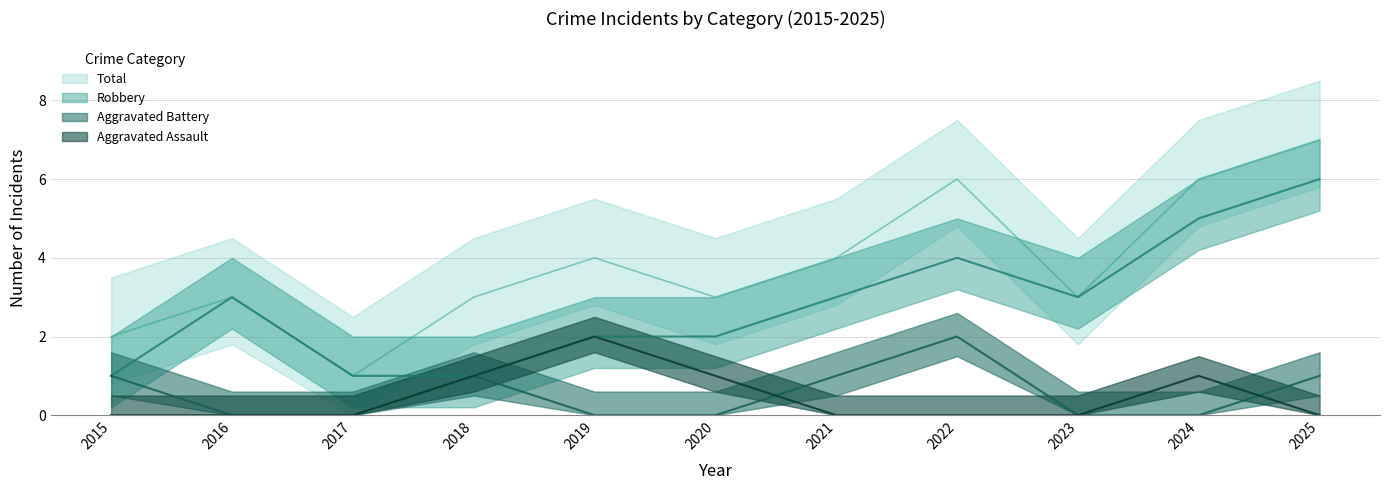

Reading left to right, transcribe all the data shown in this chart.

Aggravated Assault: 2015=0	2016=0	2017=0	2018=1	2019=2	2020=1	2021=0	2022=0	2023=0	2024=1	2025=0
Aggravated Battery: 2015=1	2016=0	2017=0	2018=1	2019=0	2020=0	2021=1	2022=2	2023=0	2024=0	2025=1
Robbery: 2015=1	2016=3	2017=1	2018=1	2019=2	2020=2	2021=3	2022=4	2023=3	2024=5	2025=6
Total: 2015=2	2016=3	2017=1	2018=3	2019=4	2020=3	2021=4	2022=6	2023=3	2024=6	2025=7